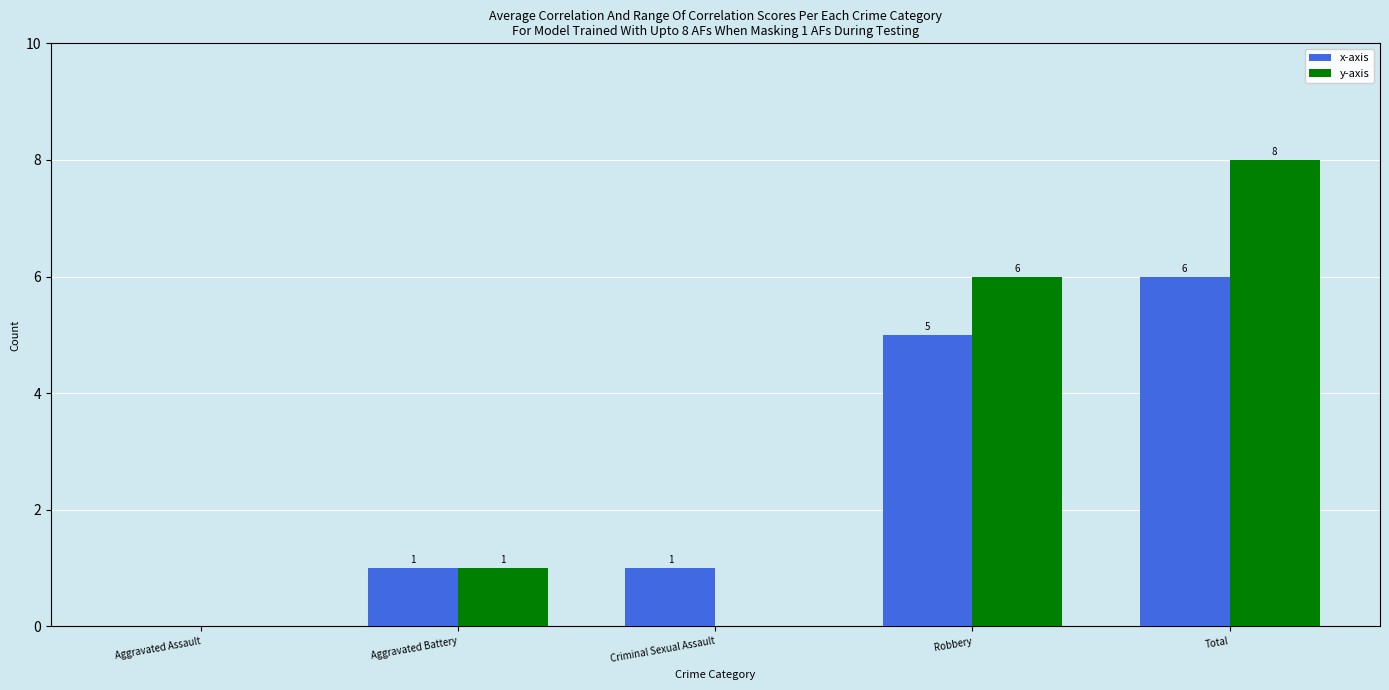

Which series changed the most between Criminal Sexual Assault and Robbery?

y-axis